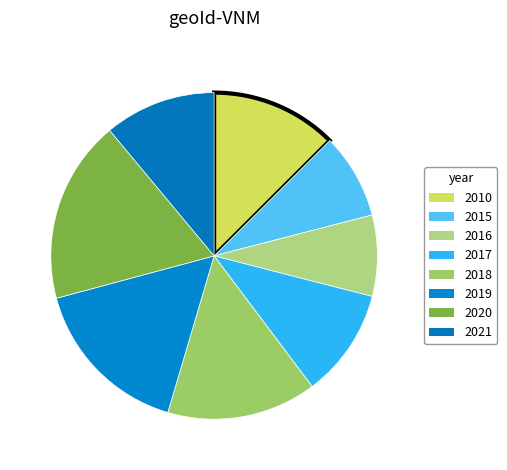

To the nearest percent, what is the average slice percentage?

12%